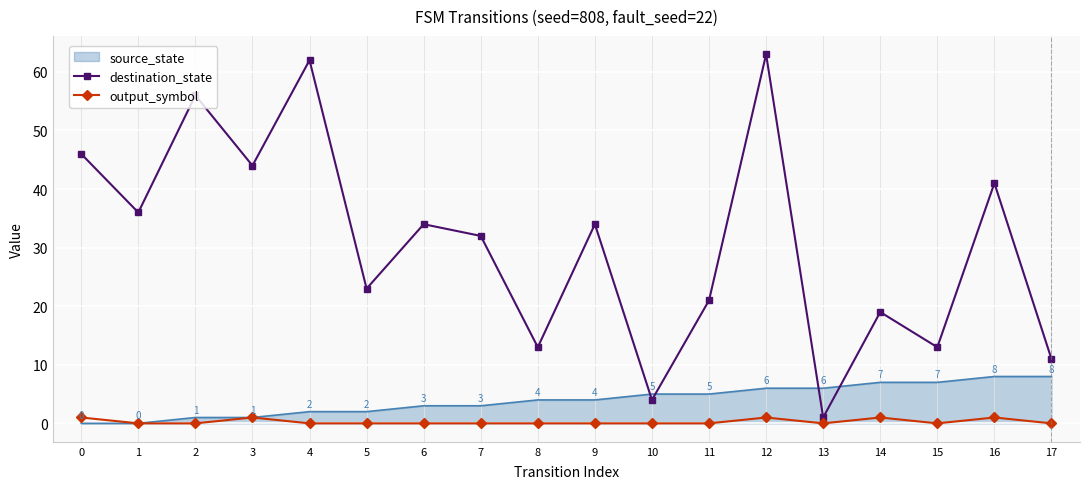

Where is destination_state nearest to the value 32?

7